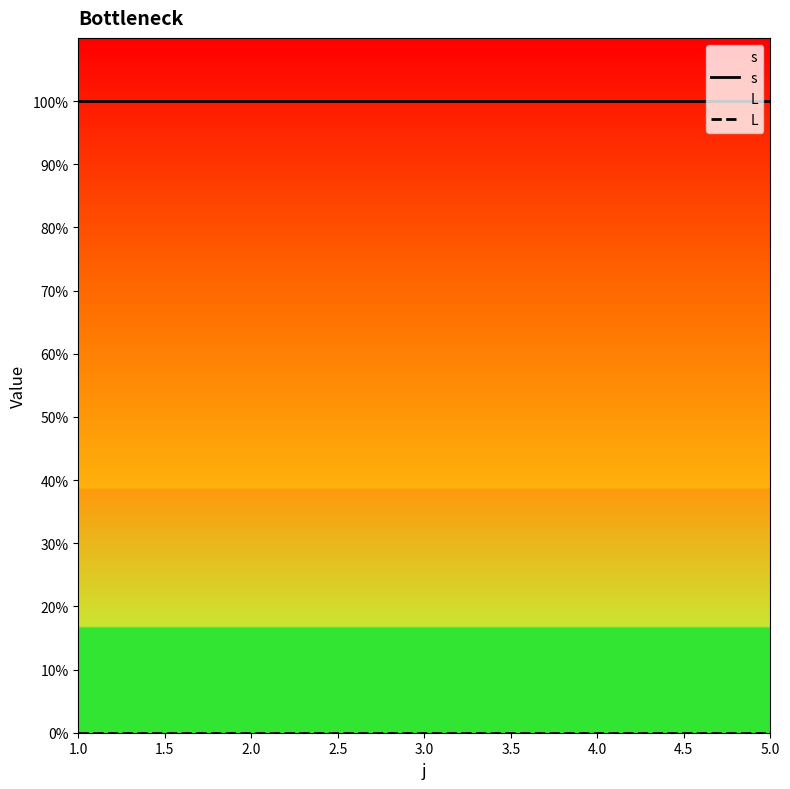

Which series has the largest range (max minus min)?

s